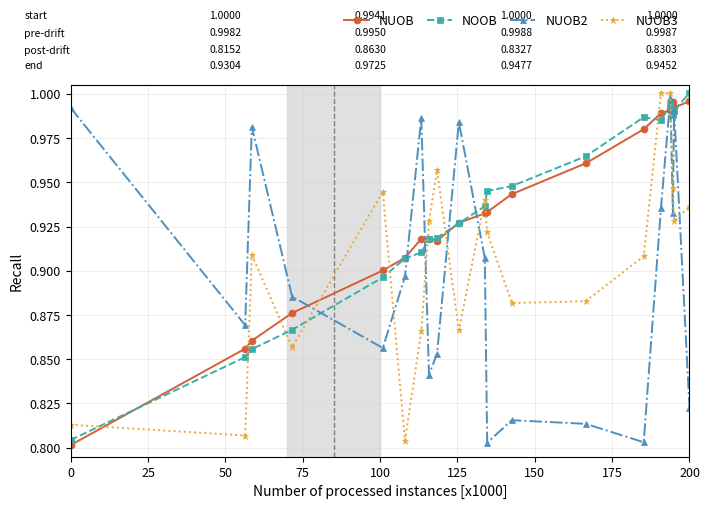

In NUOB3, how many points are higher than both neighbors (excluding endpoints)?

5